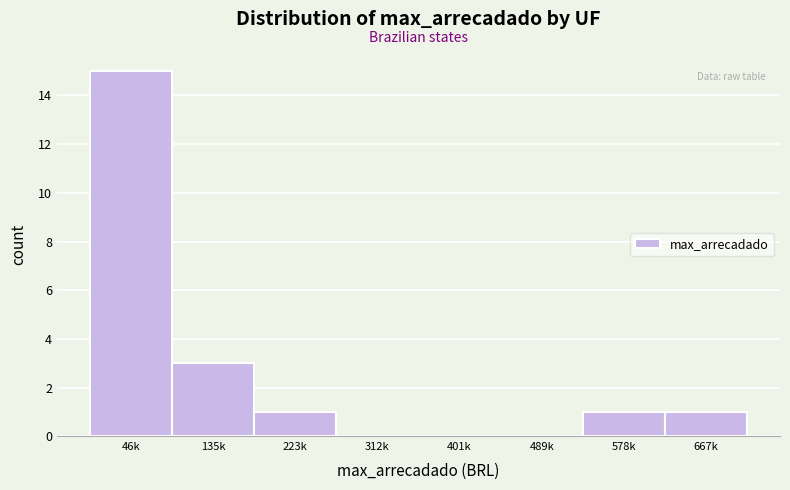

Reading right to left, list all the values displayed in this chart.

667k=1	578k=1	489k=0	401k=0	312k=0	223k=1	135k=3	46k=15